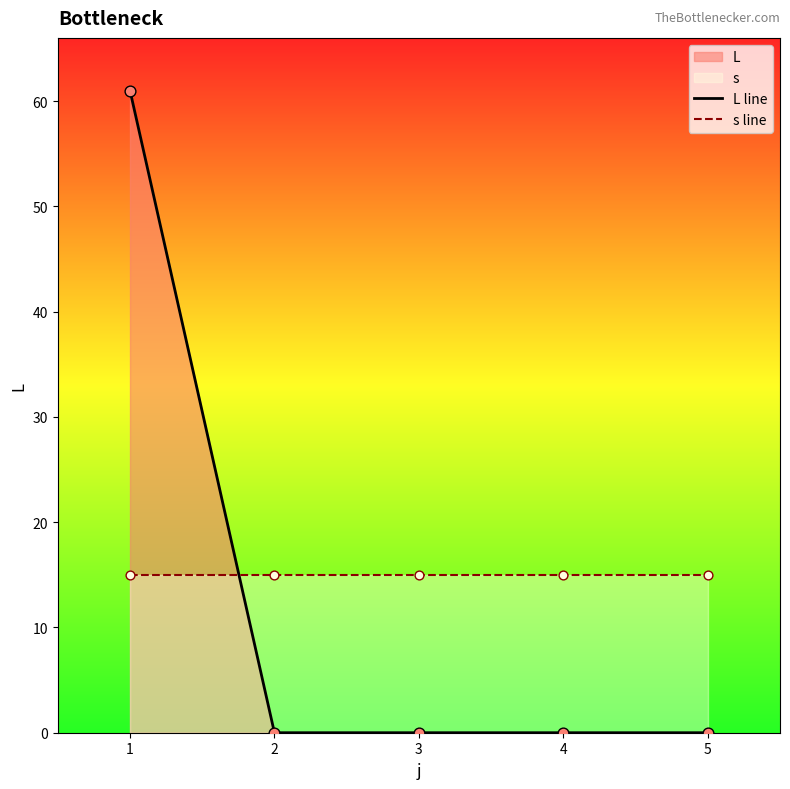

Which series contains the highest Y value?

L line